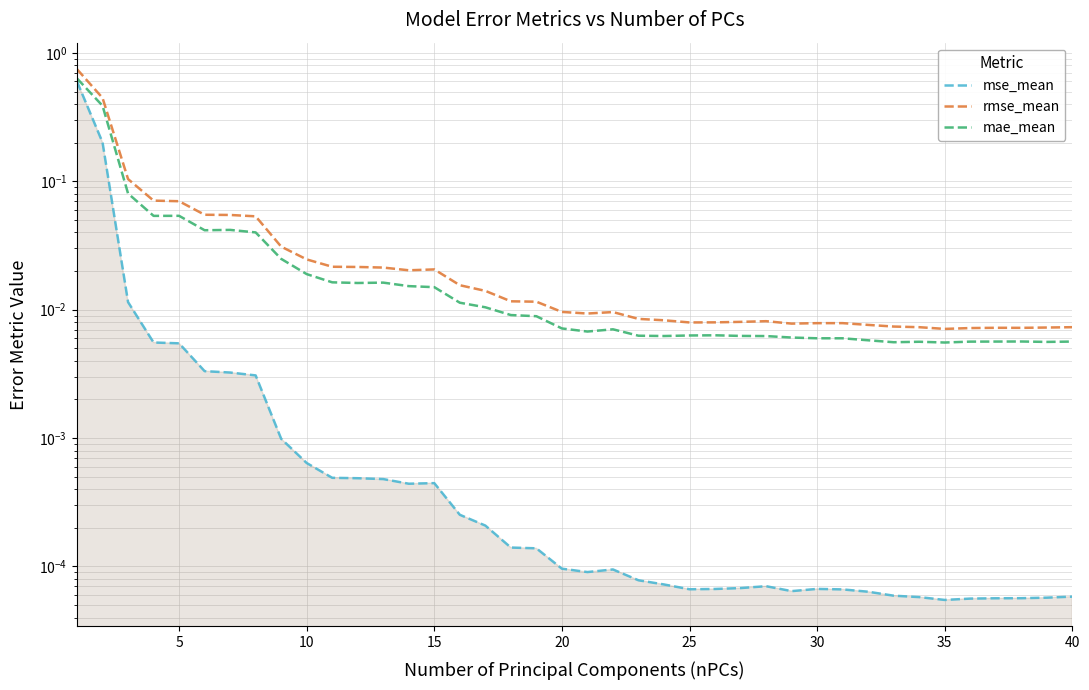

How many interior local peaks does the mse_mean series have?

4